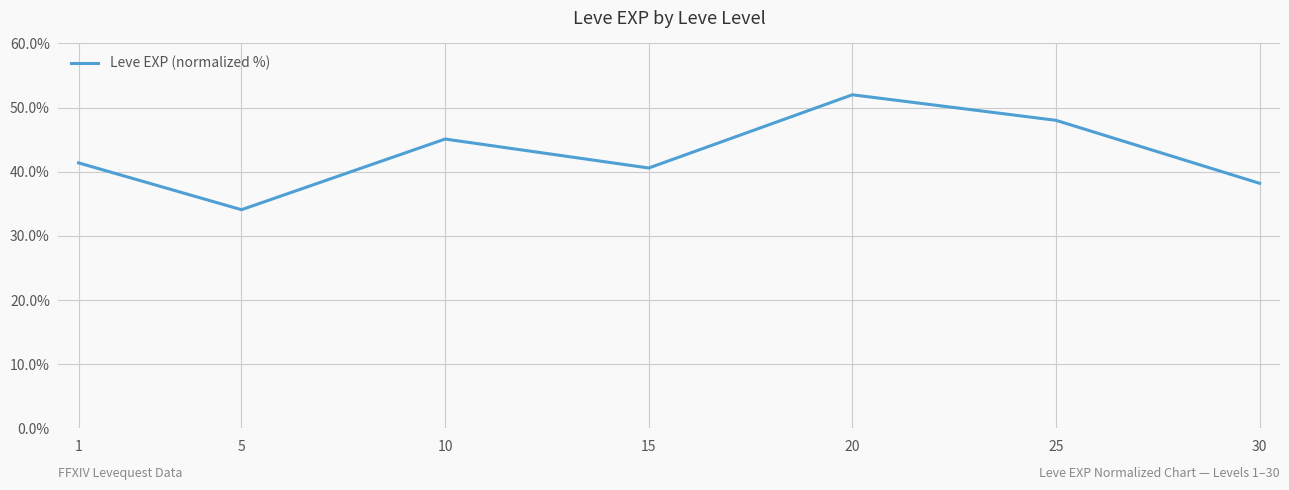

Count the number of values greater than 41.

4